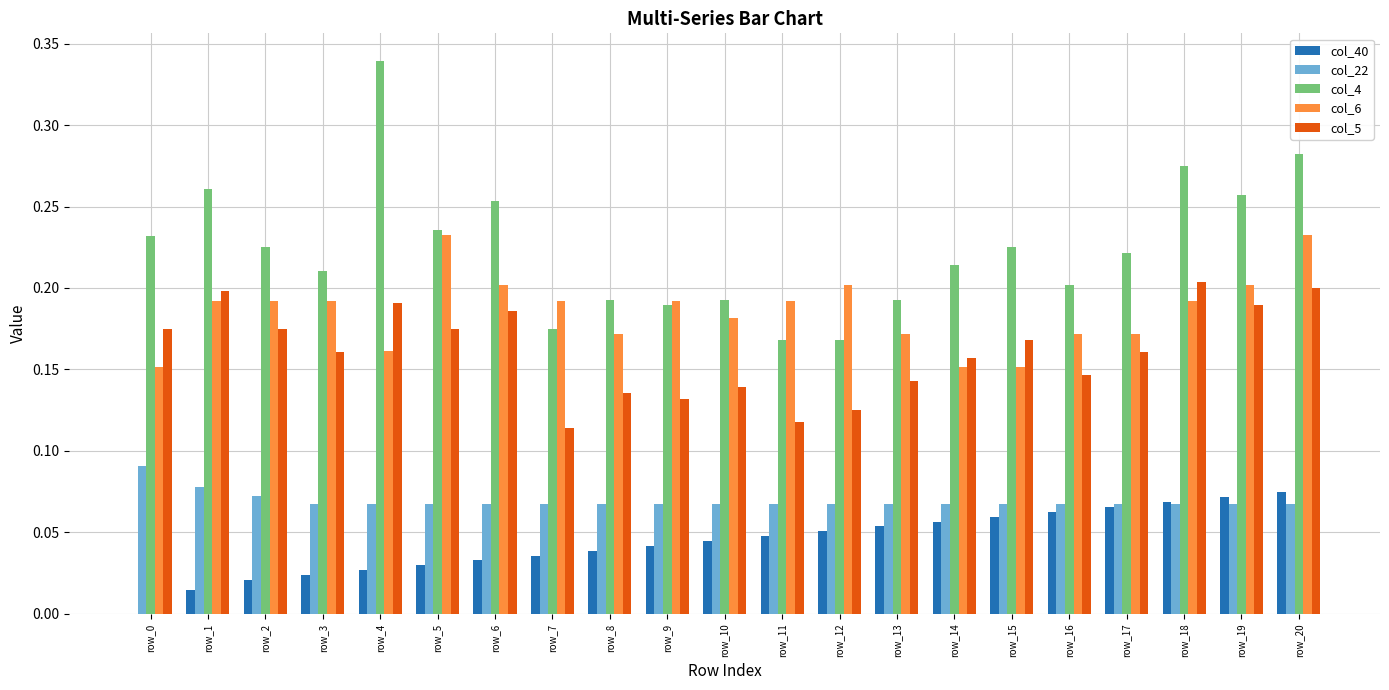

Which series has the largest total across all categories?

col_4